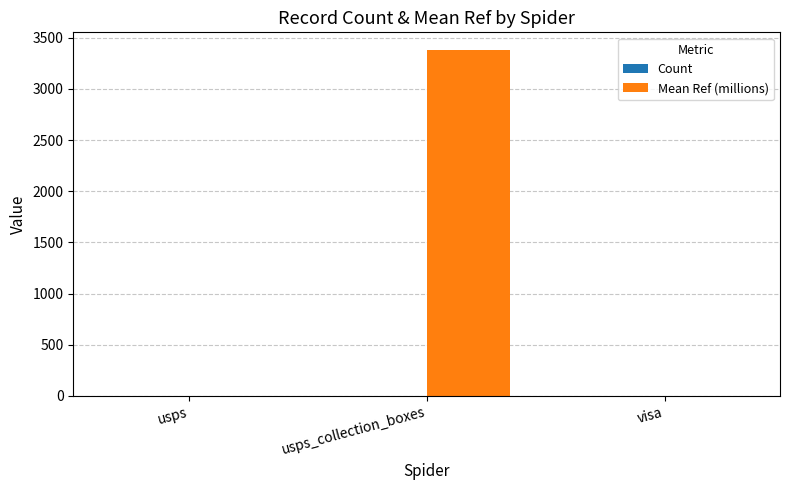

What is the sum of all Mean Ref (millions) values?

3385.4